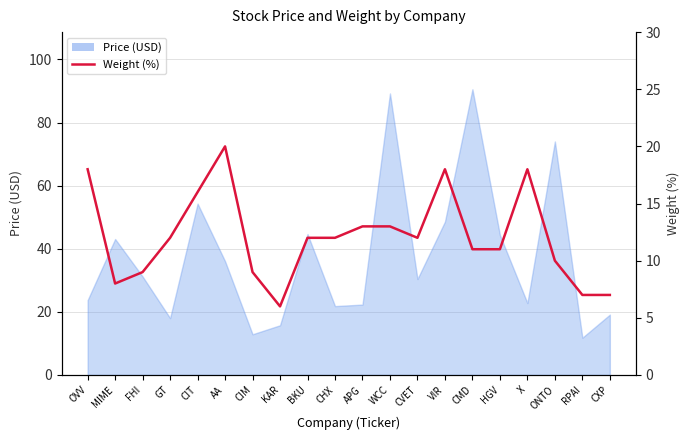

Read the value at BKU.

12.0